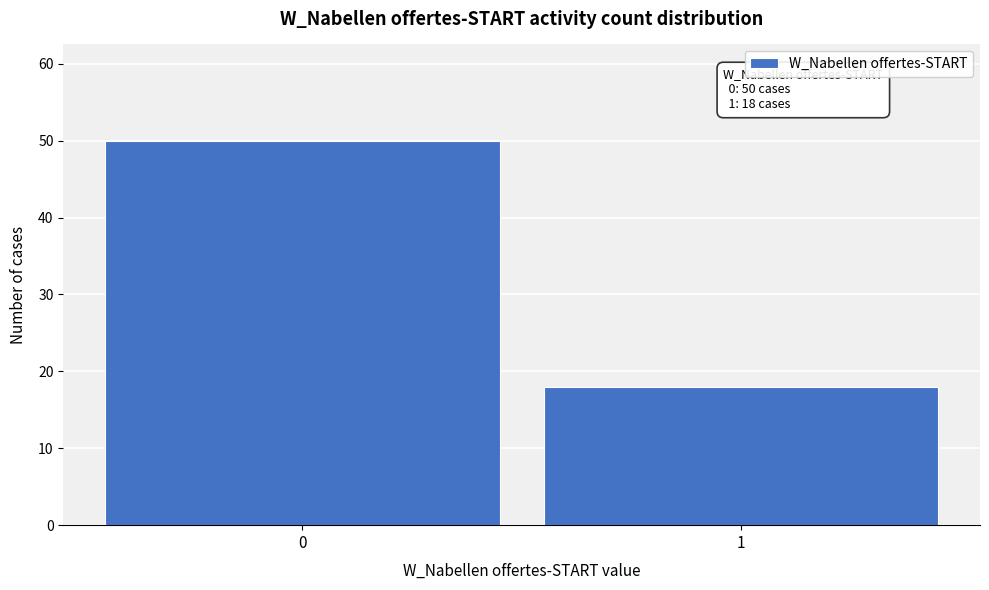

Reading left to right, what are all the values shown in this chart?

0=50	1=18